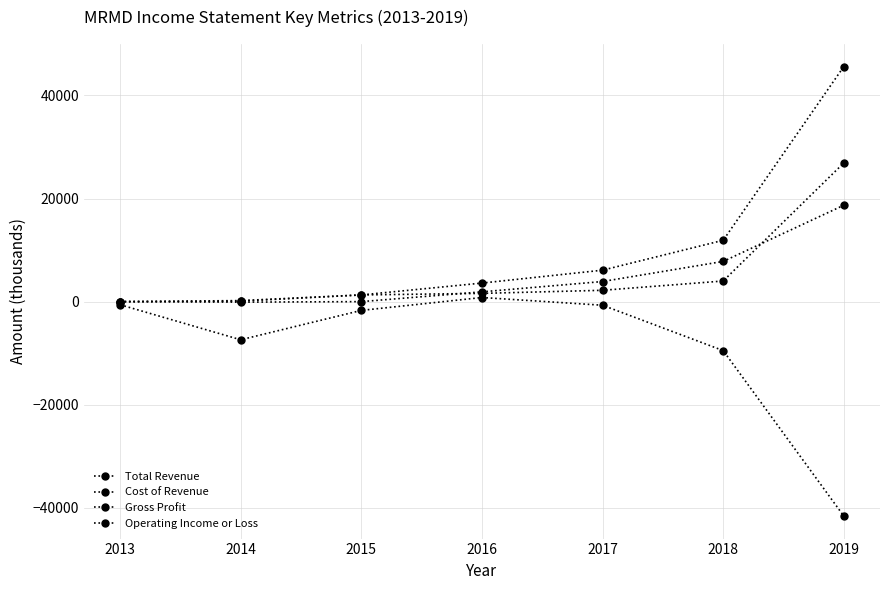

What is the difference between the highest and lowest values at 2019?

87200